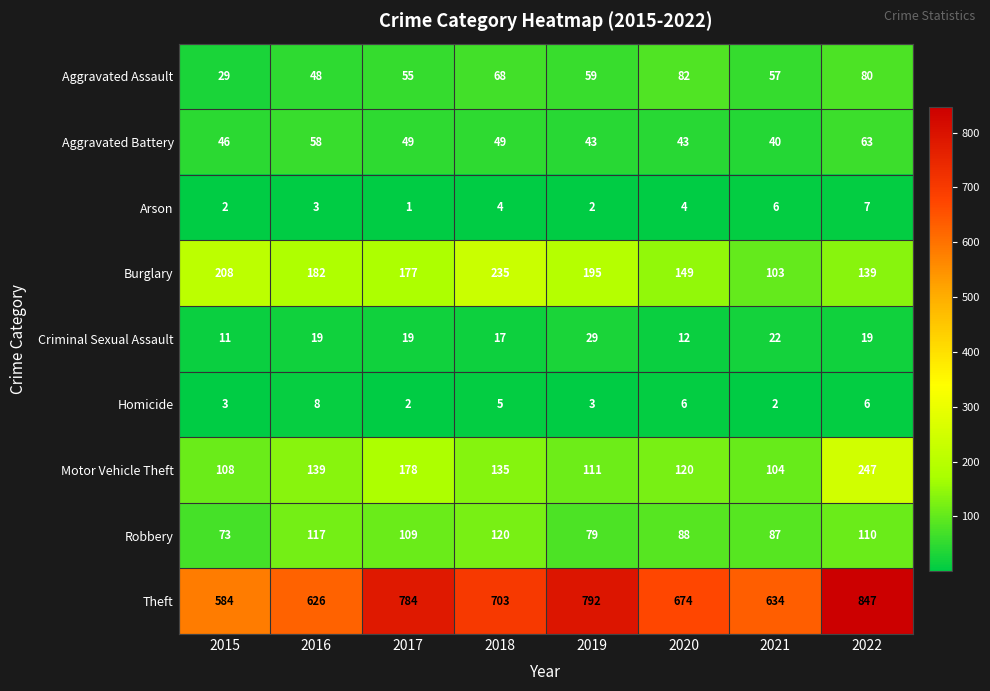

What is the difference between the Motor Vehicle Theft values at 2017 and 2020?

58